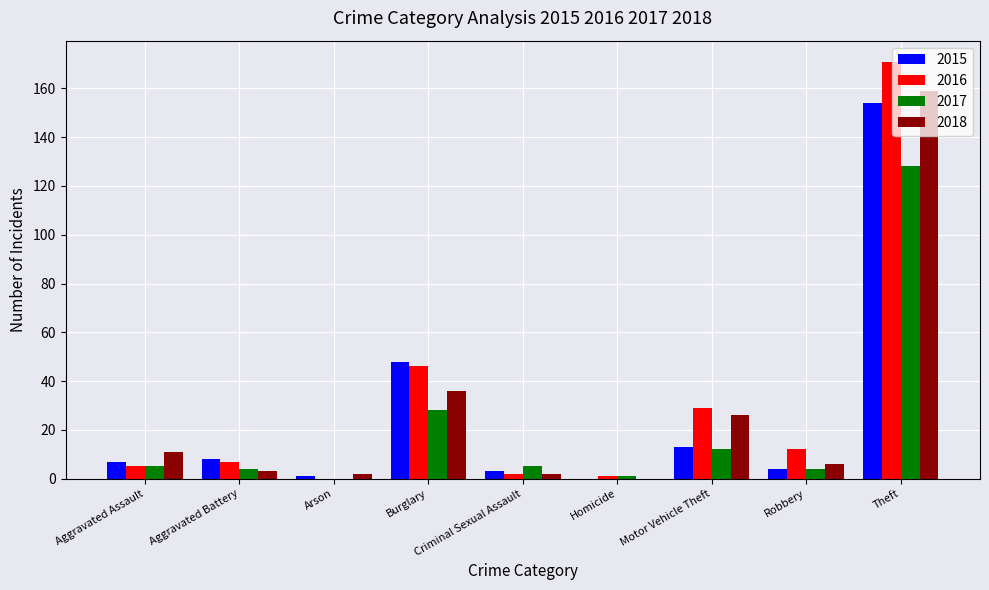

At which category is the sum across all series the highest?

Theft